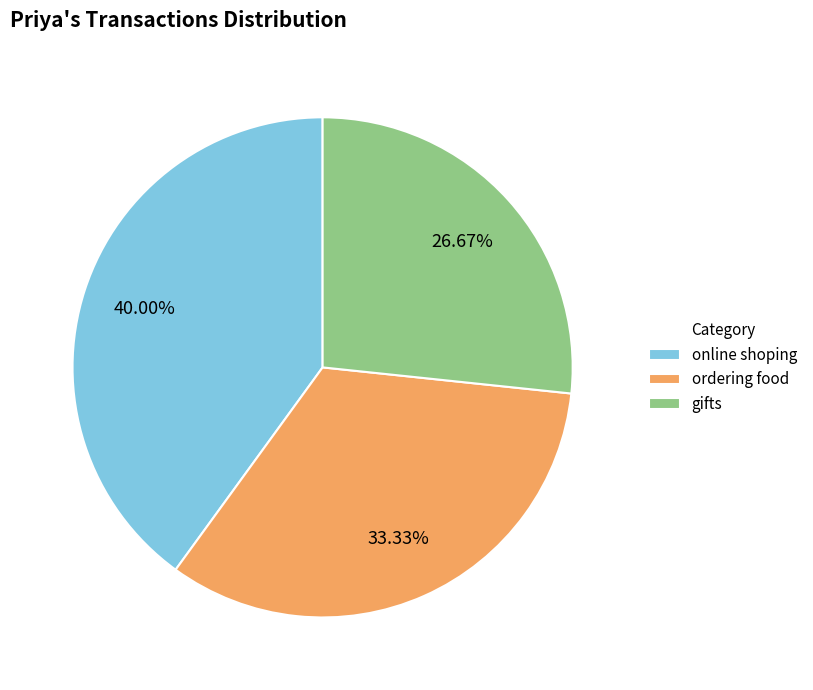

Which has a higher value, online shoping or gifts?

online shoping